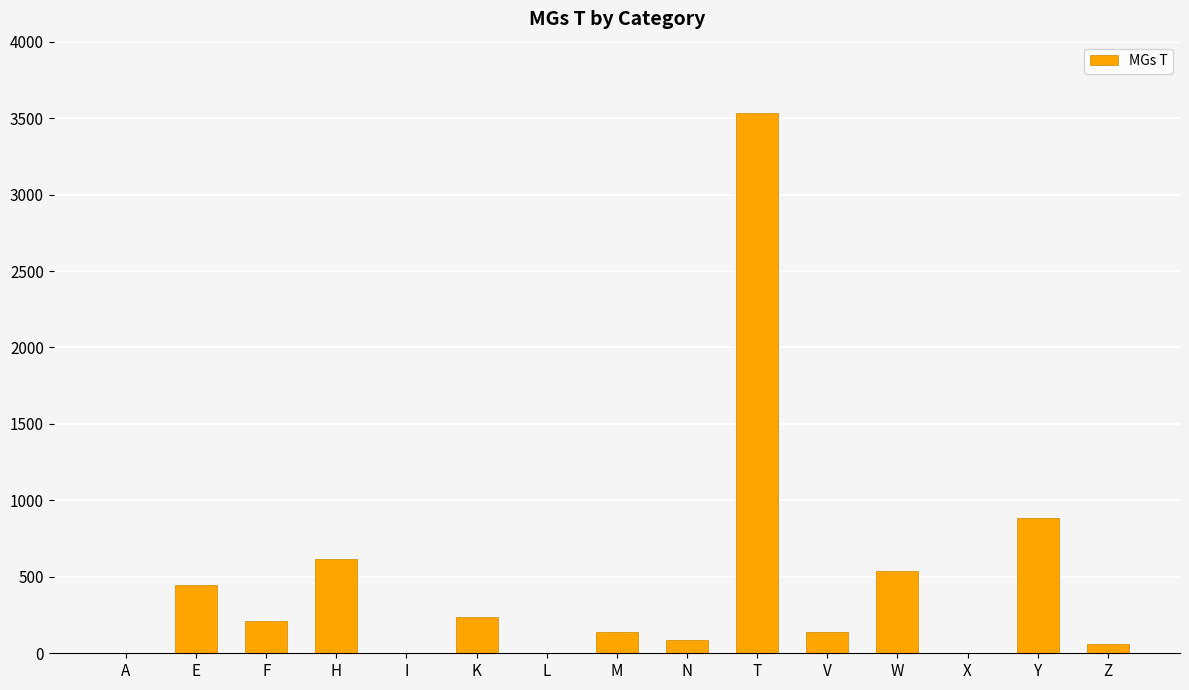

How many data points does each series have?

15